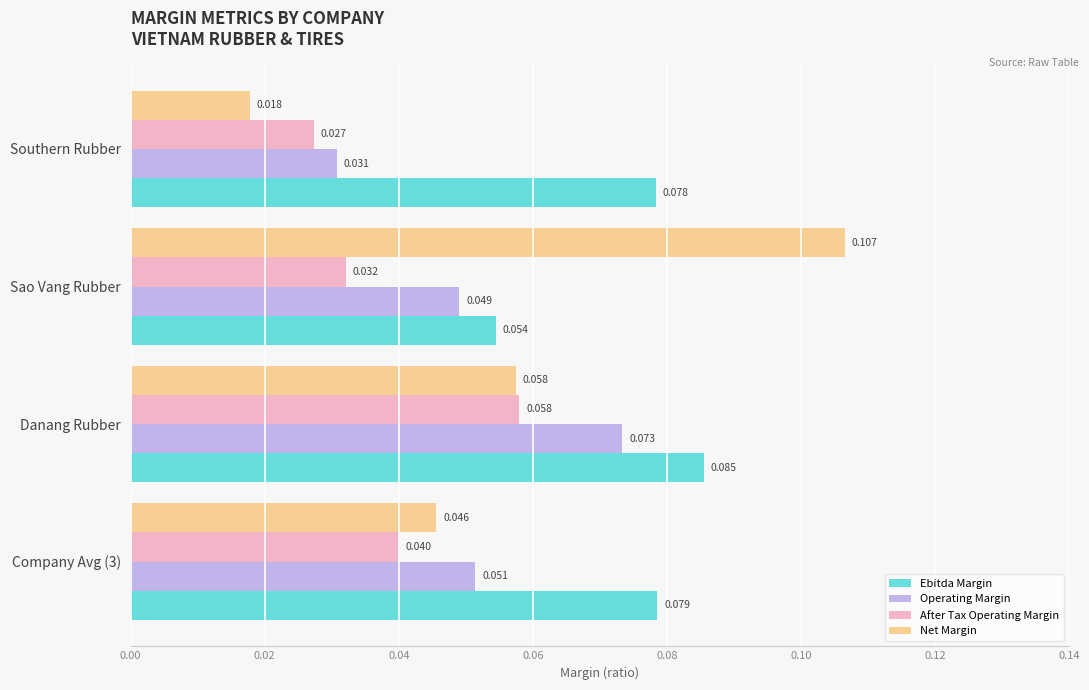

Which series has the largest total across all categories?

Ebitda Margin